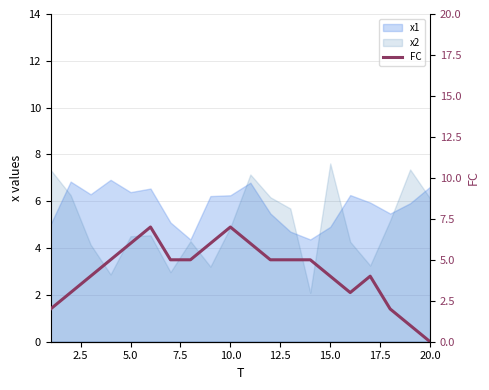

What is the value of the 10th point from the left?

7